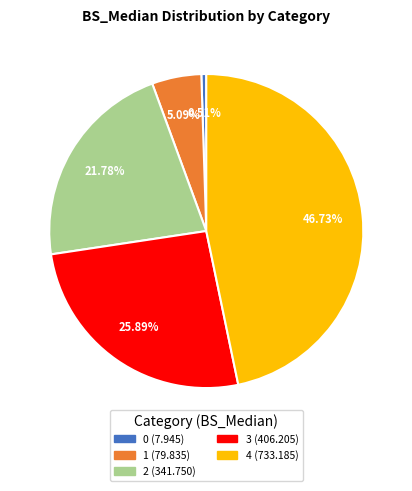

What percentage do 2 and 0 together represent?

22.3%